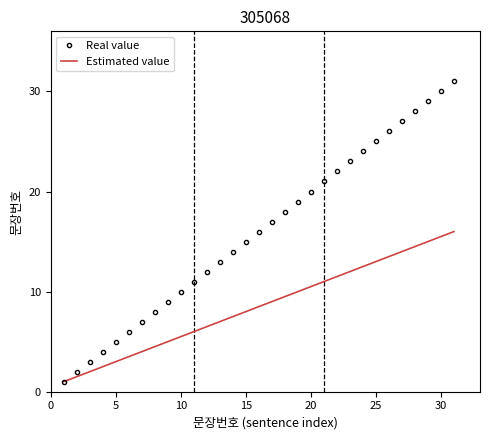

What is the minimum value shown in the chart?

1.0